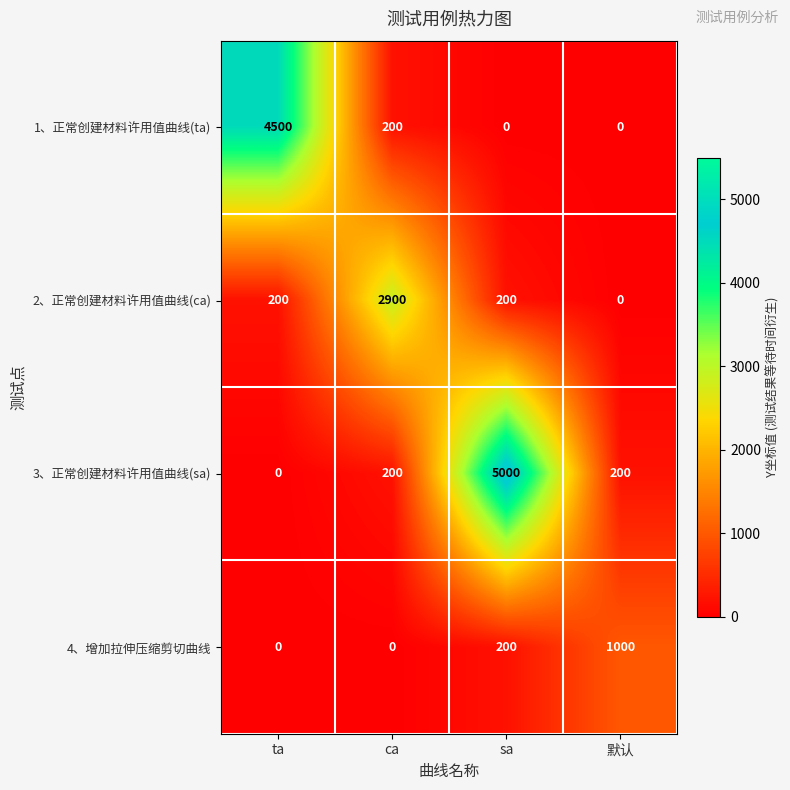

The 1、正常创建材料许用值曲线(ta) series shows 7576 at ta. True or false?

False